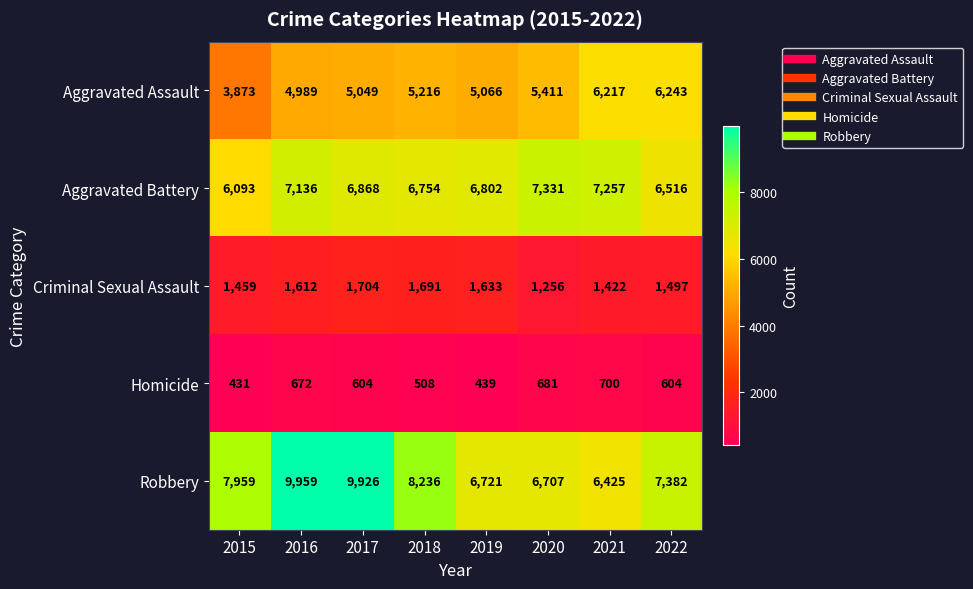

What is the difference between the Aggravated Assault values at 2016 and 2022?

1254